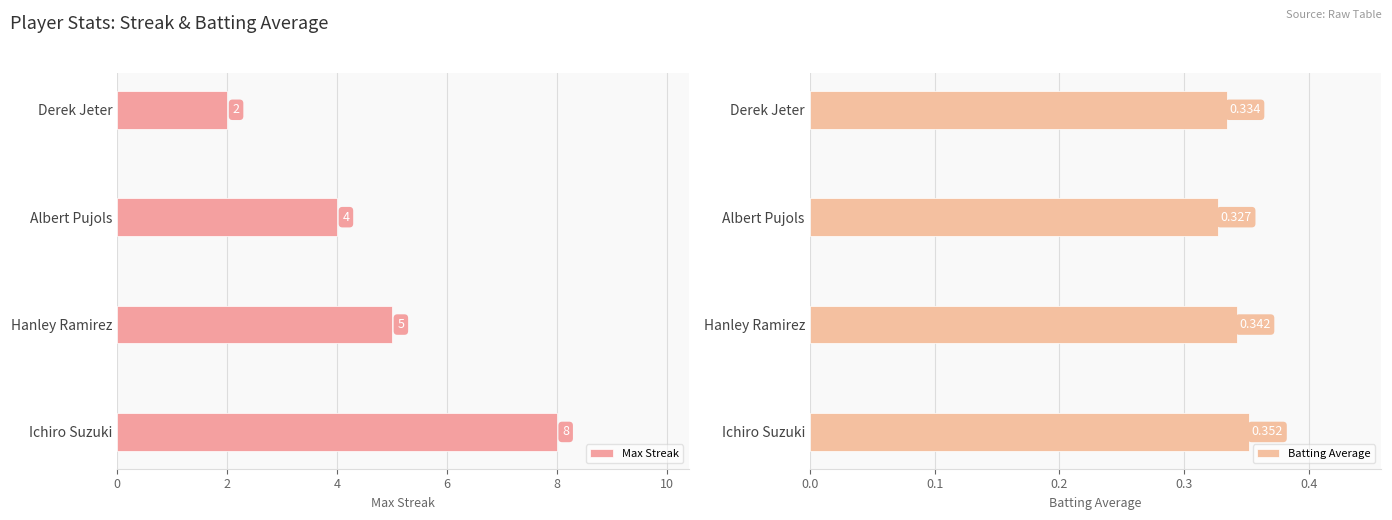

True or false: Max Streak has a value of 8 at Ichiro Suzuki.

True